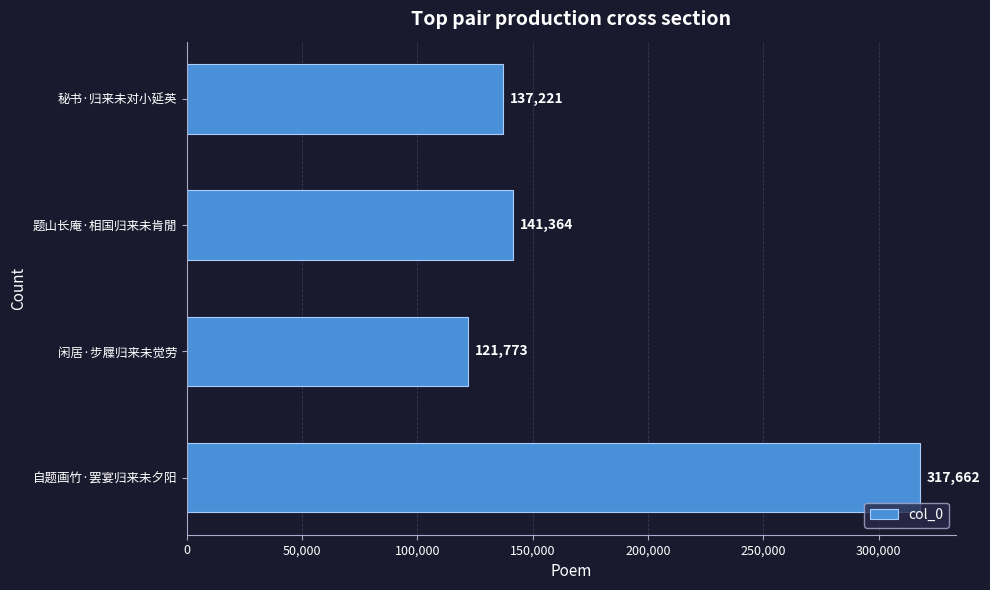

Are the bars horizontal?

Yes